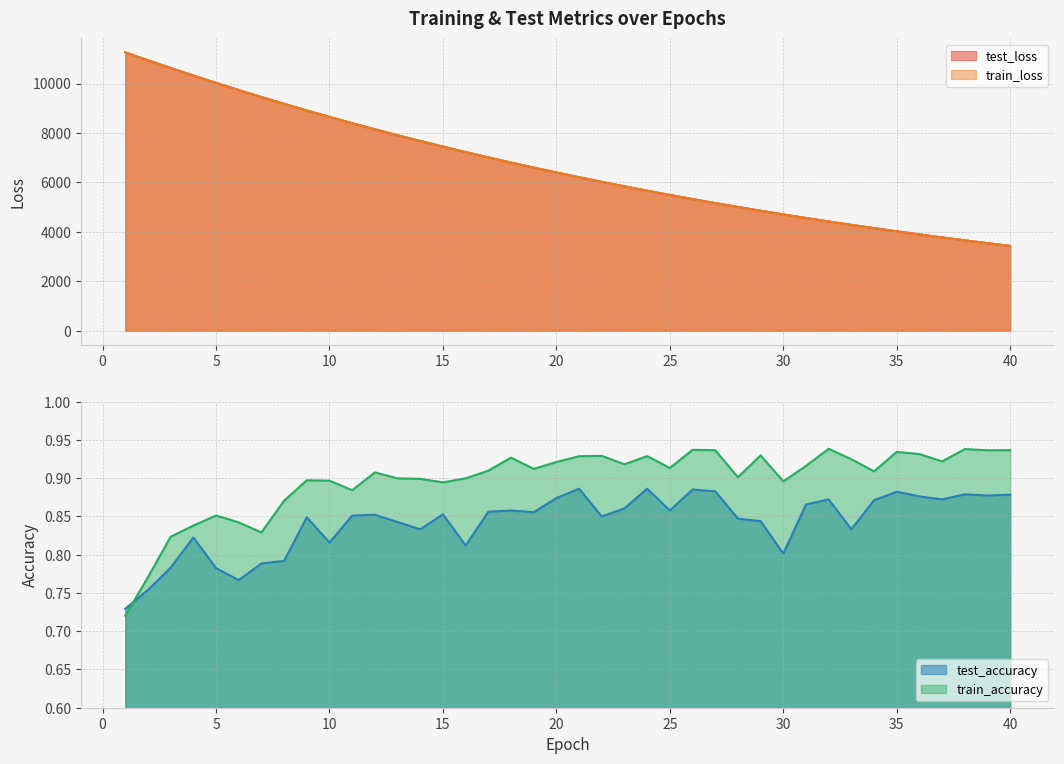

Reading left to right, transcribe all the data shown in this chart.

test_loss: 11260.7	10940.8	10629.5	10324.6	10027.4	9737.3	9454.3	9179.0	8911.0	8650.4	8396.5	8149.8	7909.1	7675.8	7448.3	7227.3	7012.2	6803.1	6599.7	6402.0	6209.6	6022.8	5841.1	5664.4	5493.0	5325.8	5163.7	5006.2	4852.9	4704.4	4559.5	4418.8	4282.4	4149.7	4020.7	3895.4	3773.9	3655.7	3540.9	3429.4
train_loss: 11260.2	10940.7	10628.9	10324.2	10026.6	9736.3	9453.8	9178.3	8910.4	8649.7	8396.0	8149.1	7908.8	7675.1	7447.7	7226.7	7011.7	6802.6	6599.3	6401.5	6209.2	6022.3	5840.7	5664.0	5492.5	5325.5	5163.3	5005.9	4852.6	4703.9	4559.1	4418.5	4282.1	4149.4	4020.4	3895.2	3773.6	3655.4	3540.7	3429.2
test_accuracy: 0.7	0.8	0.8	0.8	0.8	0.8	0.8	0.8	0.8	0.8	0.9	0.9	0.8	0.8	0.9	0.8	0.9	0.9	0.9	0.9	0.9	0.8	0.9	0.9	0.9	0.9	0.9	0.8	0.8	0.8	0.9	0.9	0.8	0.9	0.9	0.9	0.9	0.9	0.9	0.9
train_accuracy: 0.7	0.8	0.8	0.8	0.9	0.8	0.8	0.9	0.9	0.9	0.9	0.9	0.9	0.9	0.9	0.9	0.9	0.9	0.9	0.9	0.9	0.9	0.9	0.9	0.9	0.9	0.9	0.9	0.9	0.9	0.9	0.9	0.9	0.9	0.9	0.9	0.9	0.9	0.9	0.9